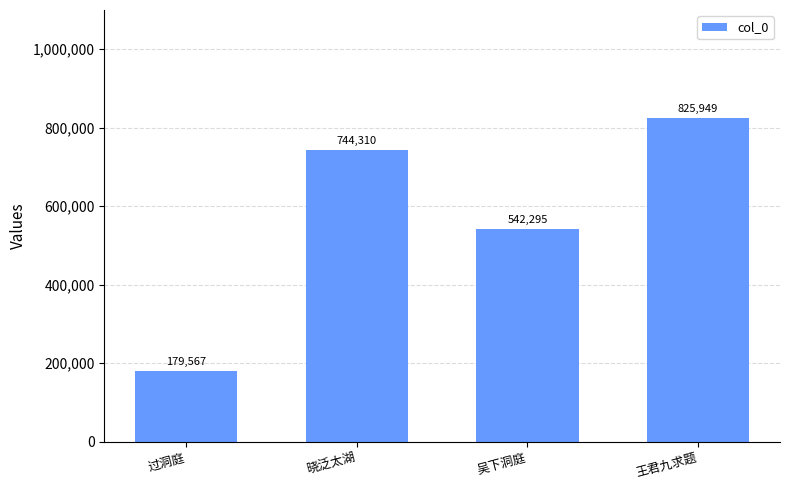

At which label is the value closest to 502758?

吴下洞庭